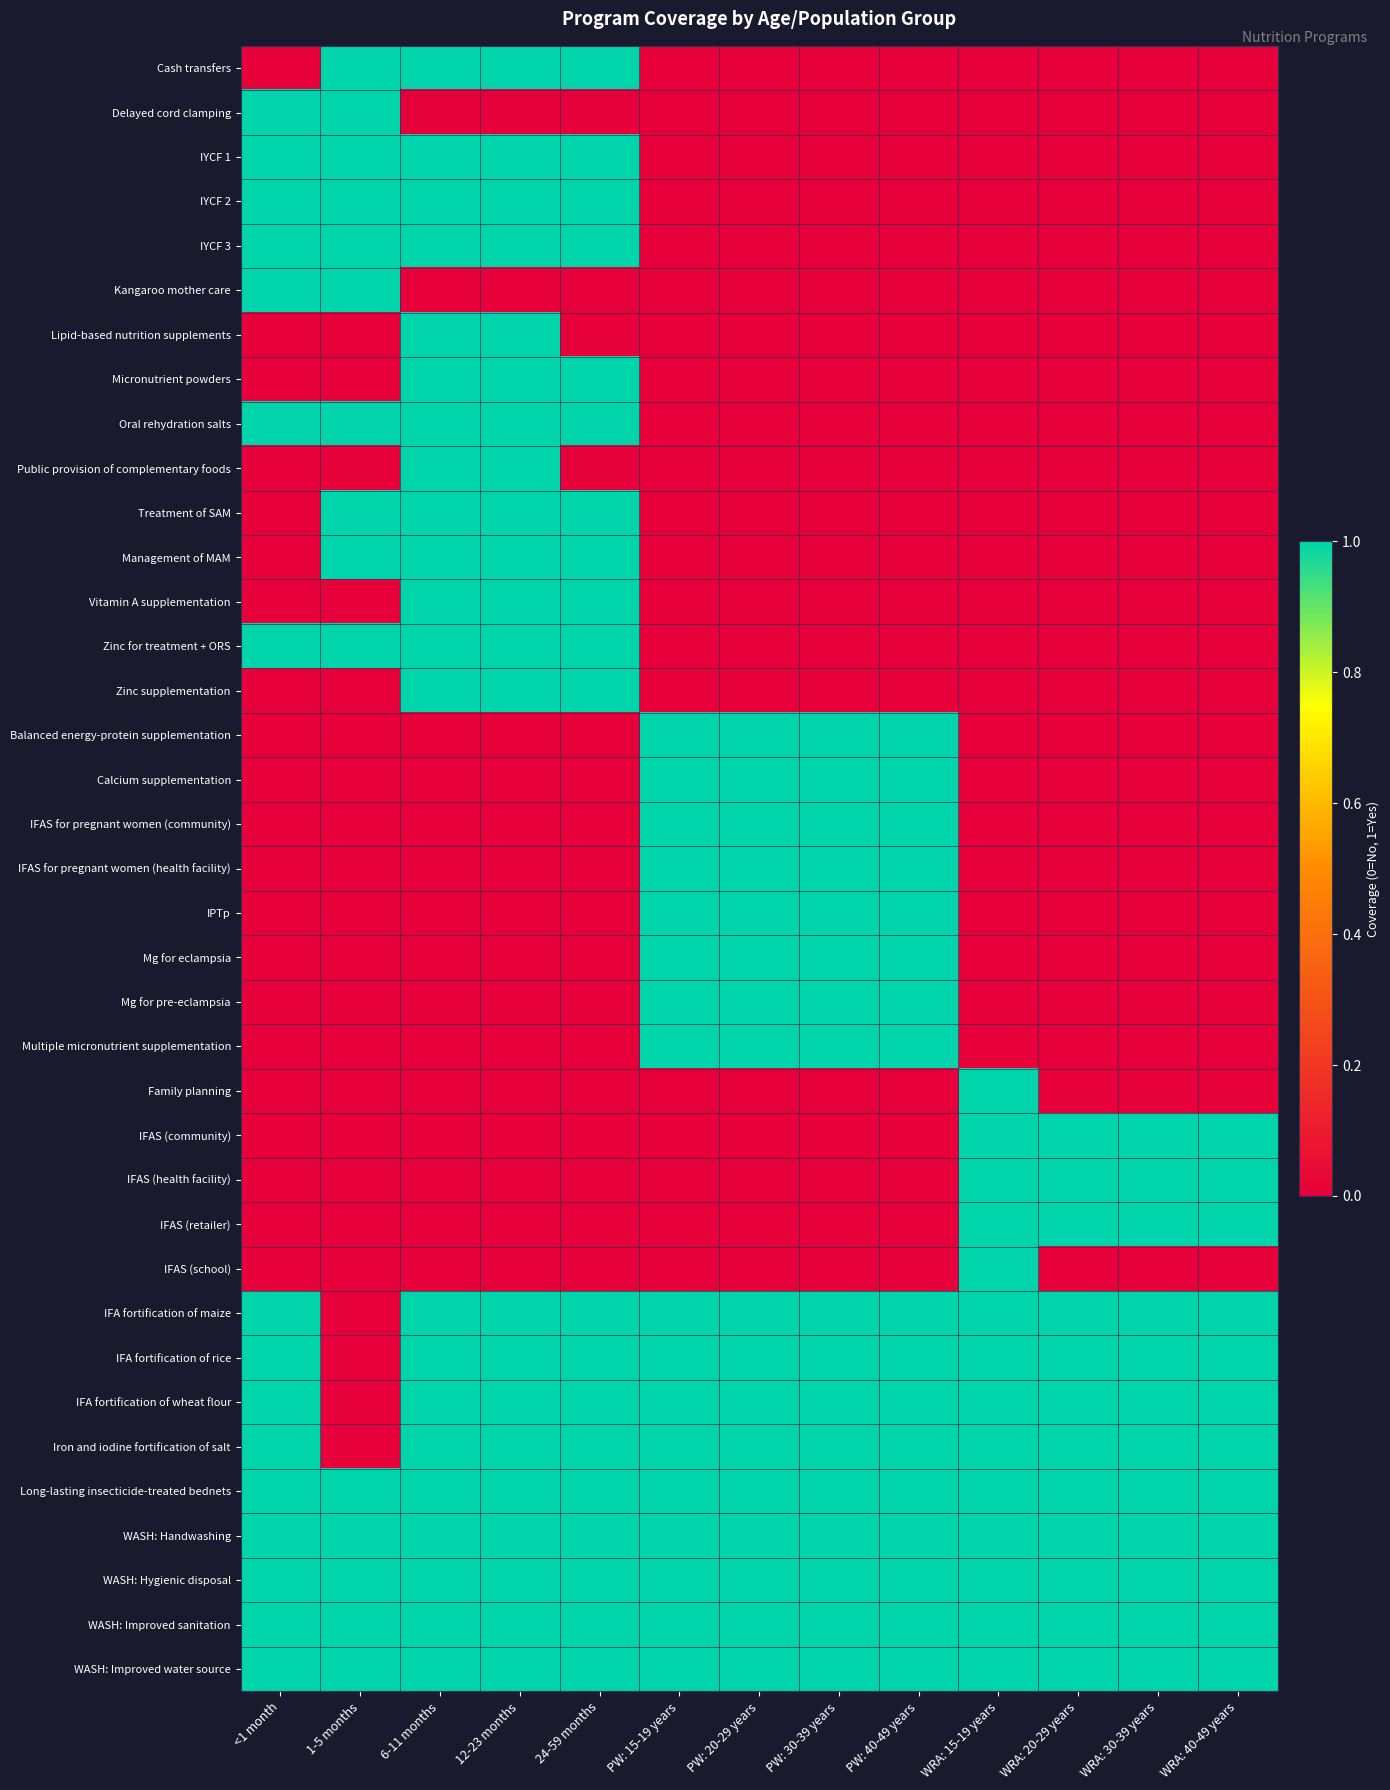

At how many categories does at least one series exceed 0?

13